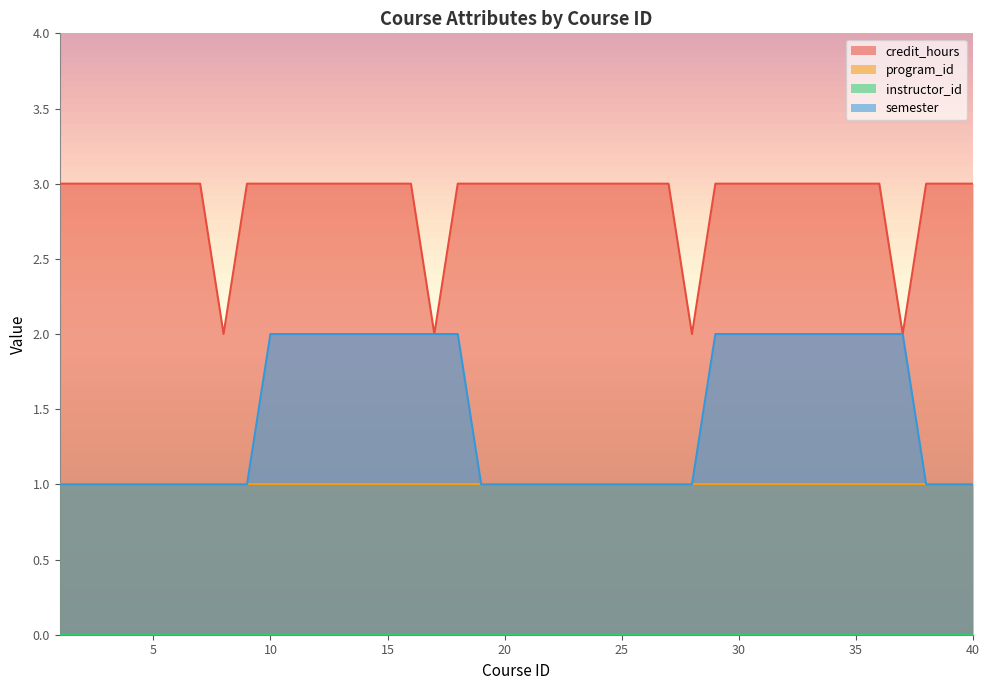

Which has a higher value, 1 or 35?

1